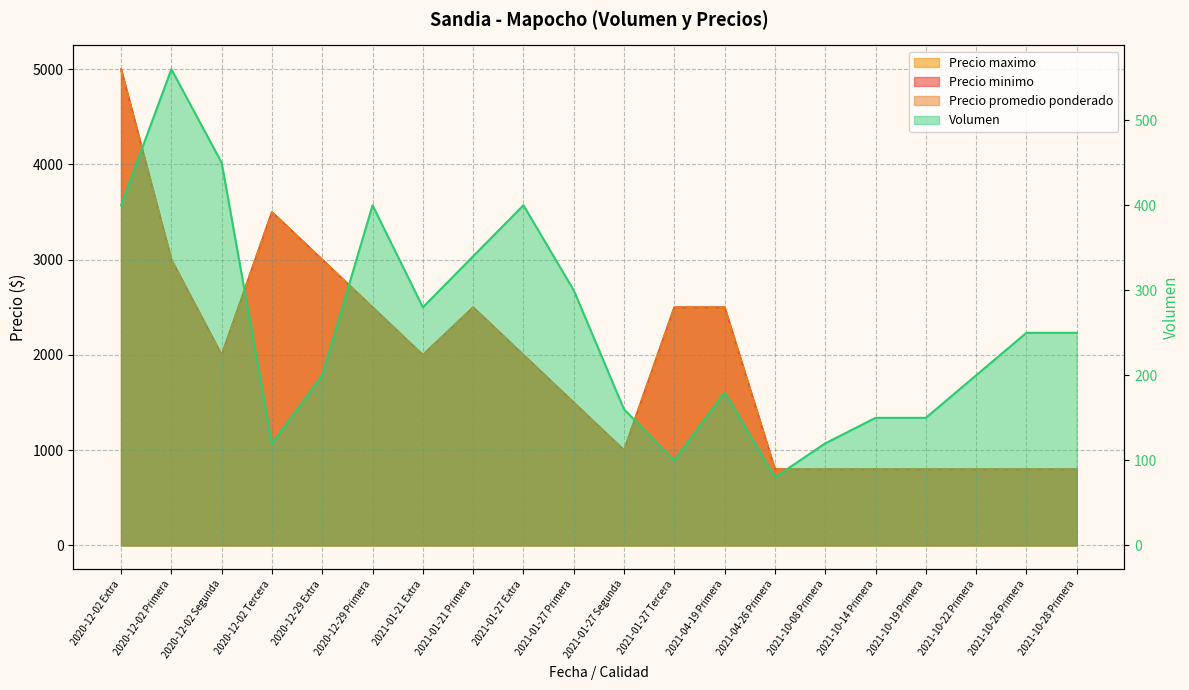

True or false: Precio minimo and Precio maximo intersect in this chart.

False